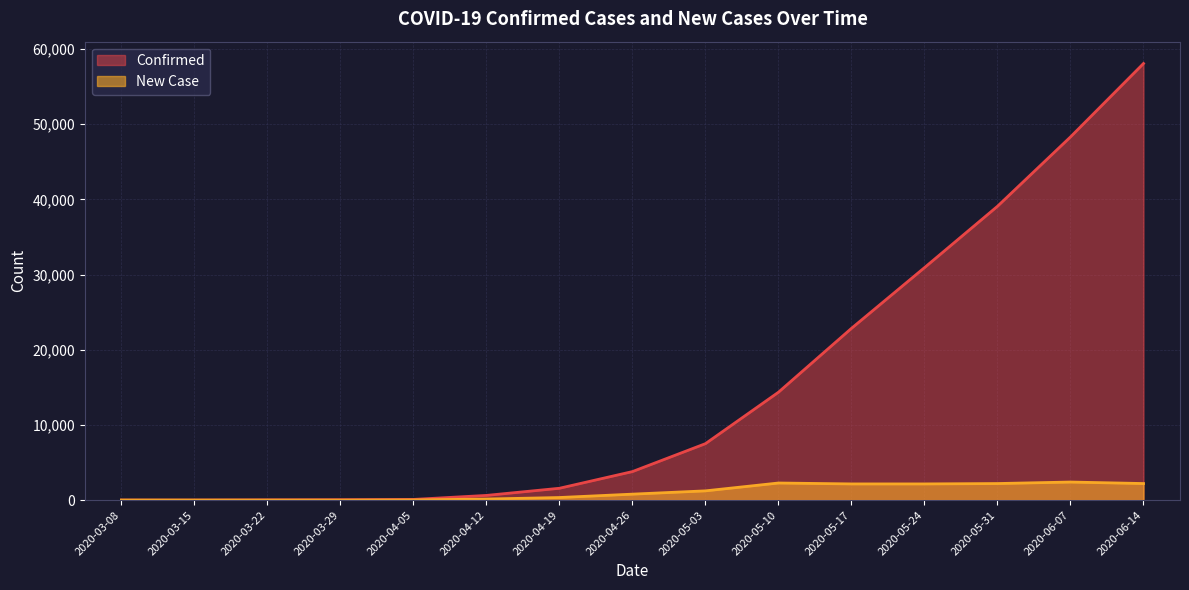

Which series has the widest spread of values?

Confirmed